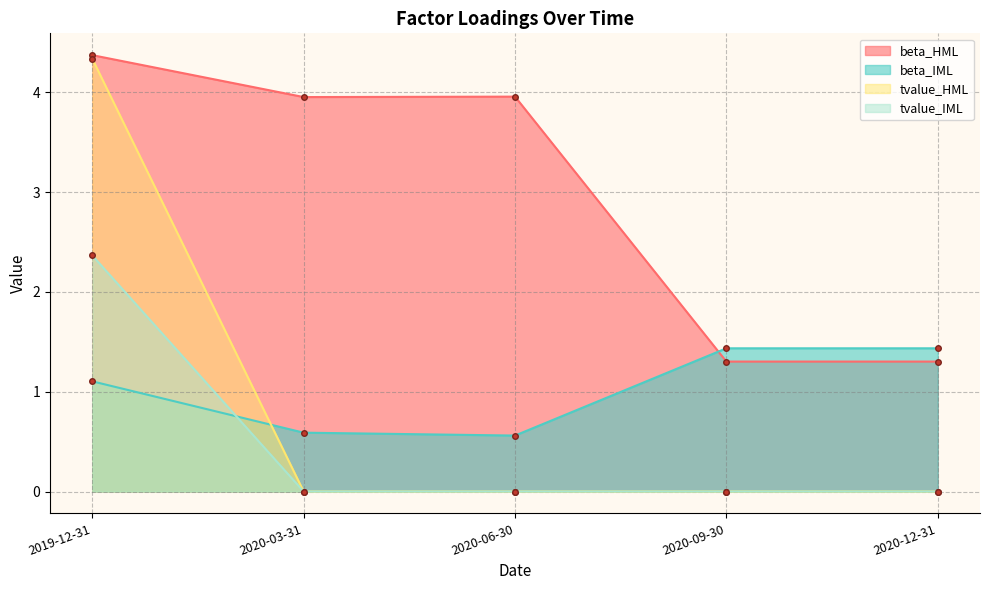

Rank the categories by tvalue_IML value from highest to lowest.

2019-12-31, 2020-03-31, 2020-06-30, 2020-09-30, 2020-12-31